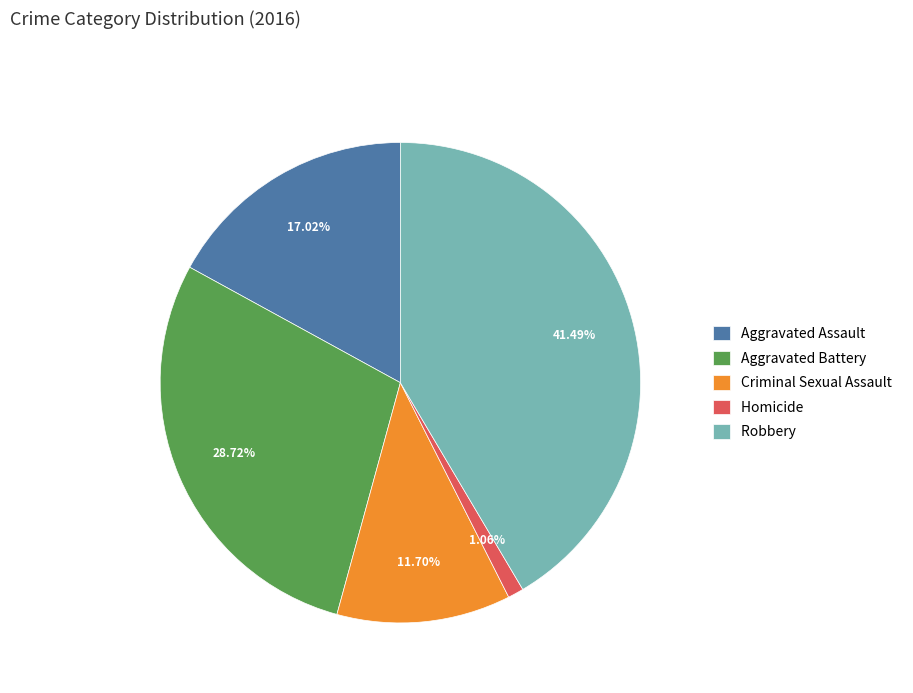

Approximately how many times larger is the value at Aggravated Assault compared to Criminal Sexual Assault?

1.5